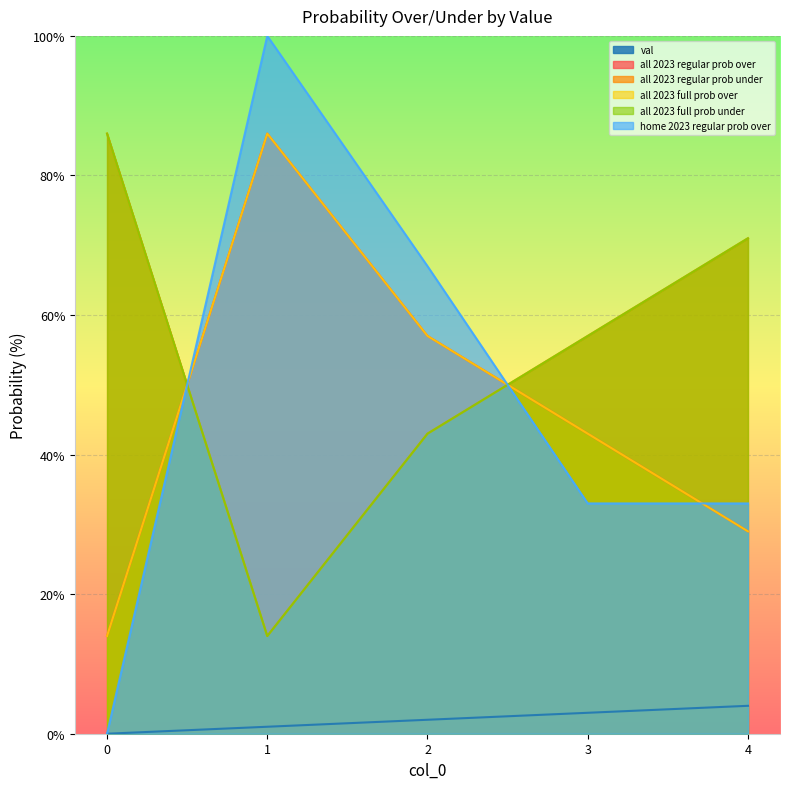

How many interior local peaks does the all 2023 full prob over series have?

1